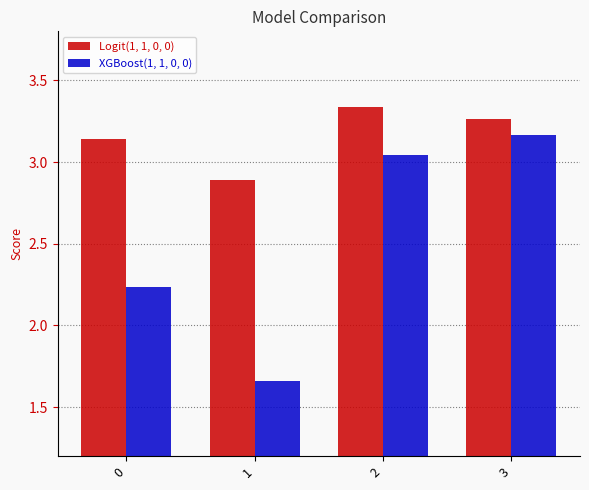

Count the Logit(1, 1, 0, 0) values in the range 3 to 4.

3